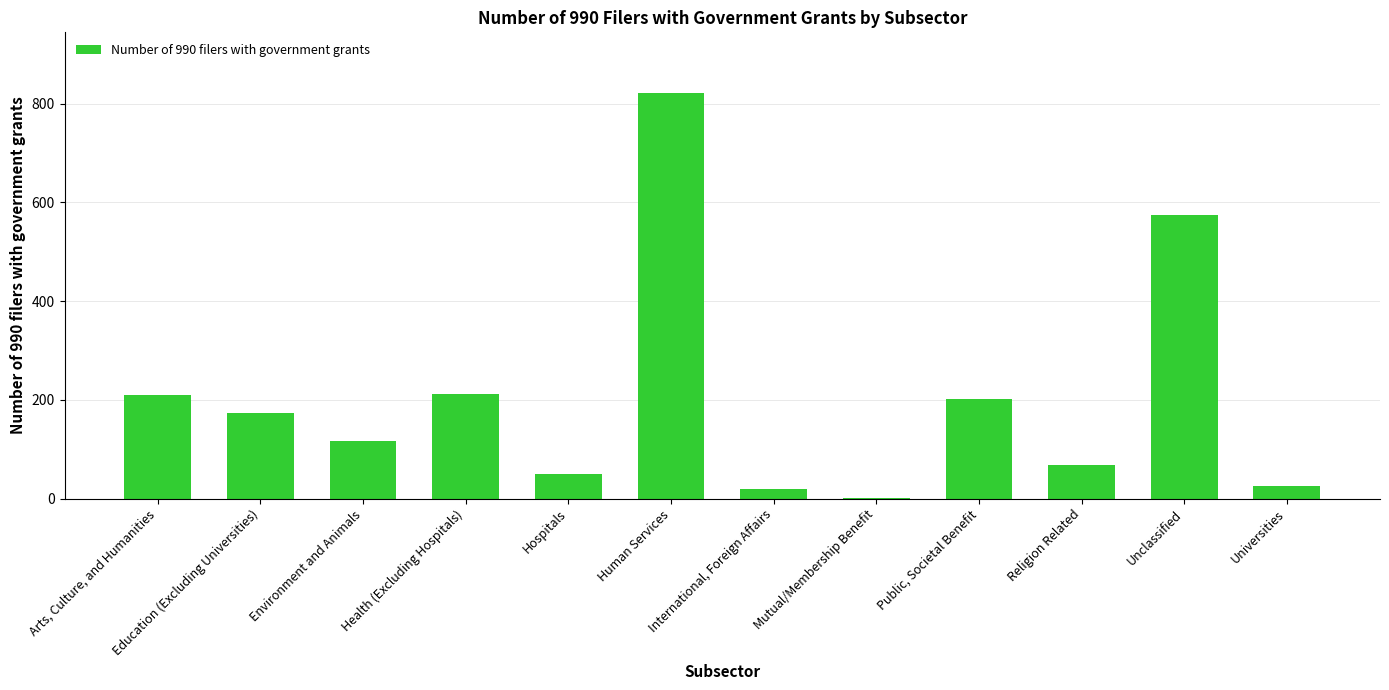

What is the ratio of the value at Education (Excluding Universities) to the value at Arts, Culture, and Humanities?

0.8